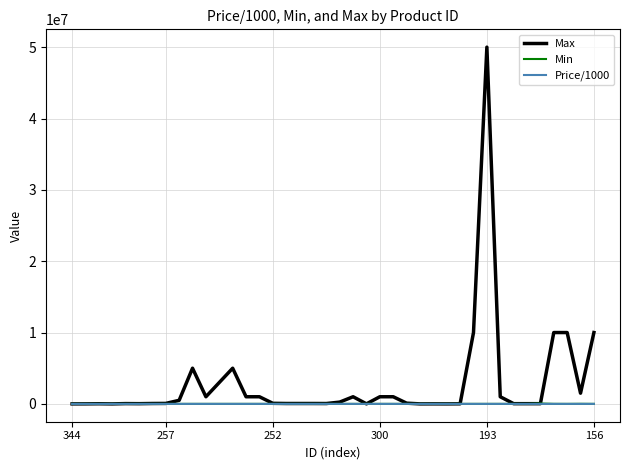

What is the greatest value displayed?

50000000.0